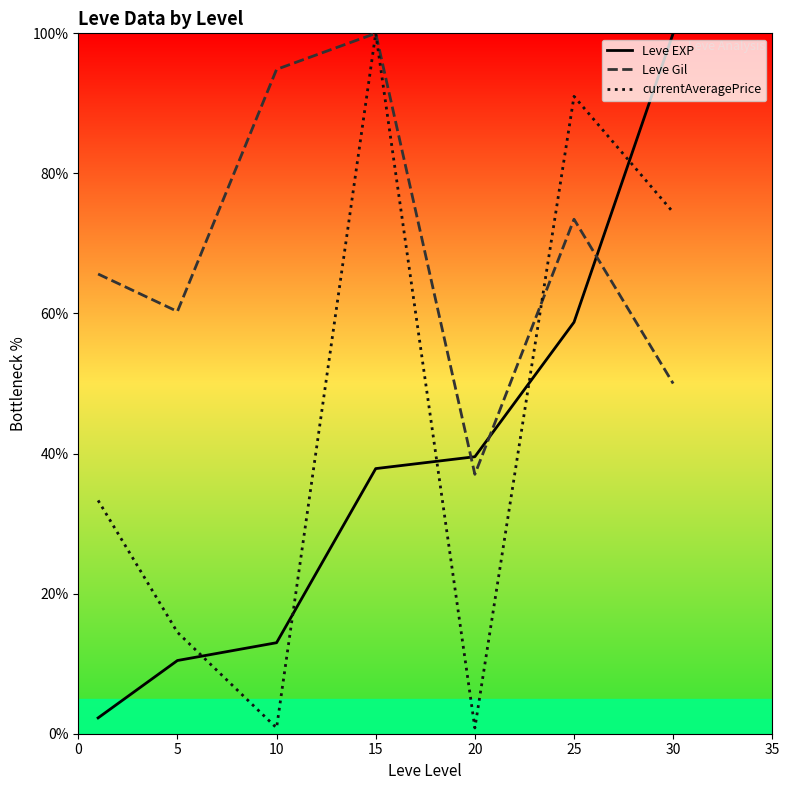

Is it true that Leve Gil equals 60.3 at 5?

True